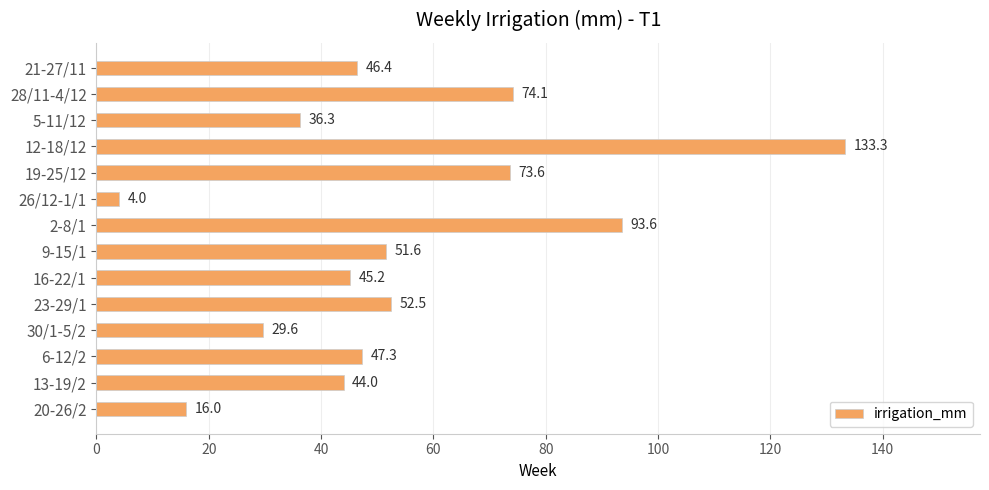

Rank the categories by value from highest to lowest.

12-18/12, 2-8/1, 28/11-4/12, 19-25/12, 23-29/1, 9-15/1, 6-12/2, 21-27/11, 16-22/1, 13-19/2, 5-11/12, 30/1-5/2, 20-26/2, 26/12-1/1